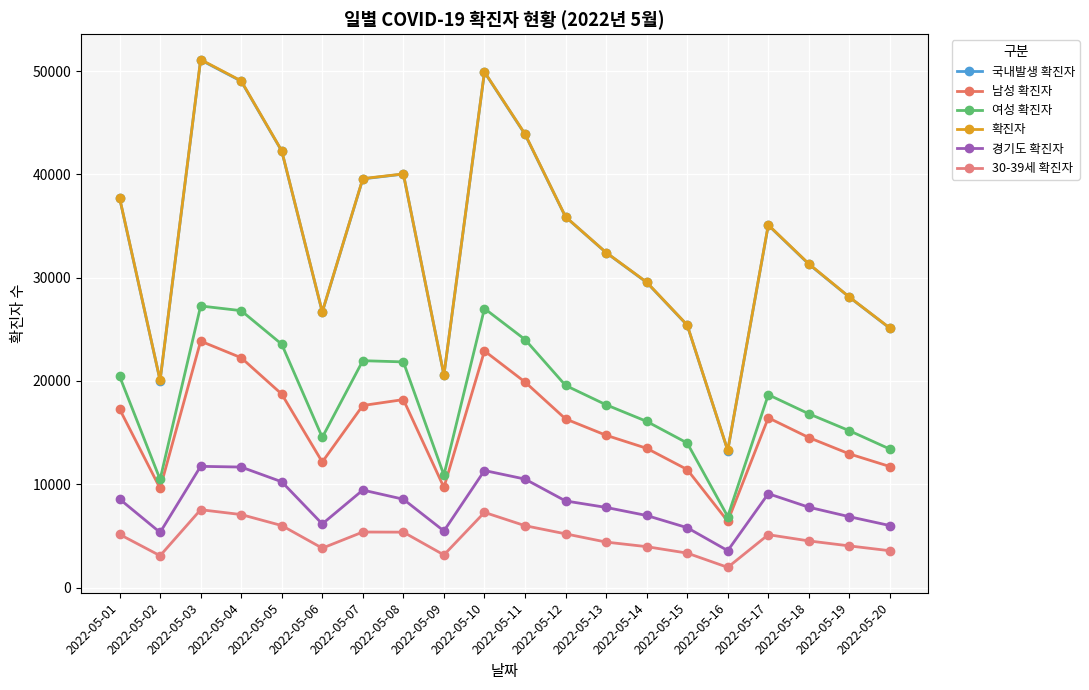

In 여성 확진자, how many points are higher than both neighbors (excluding endpoints)?

4